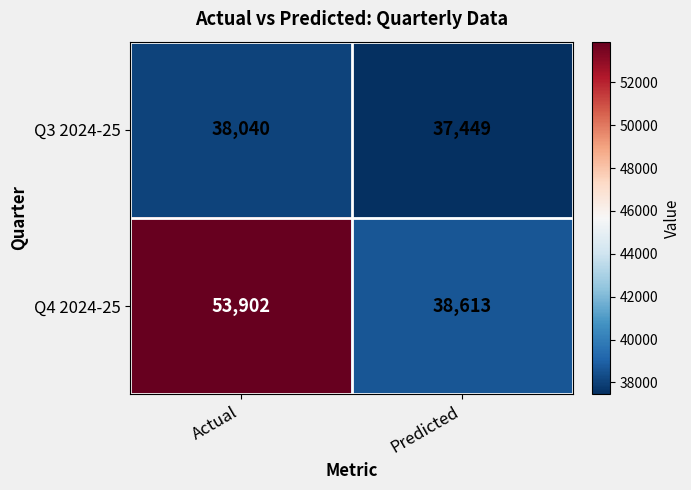

Which series changed the most between Actual and Predicted?

Q4 2024-25